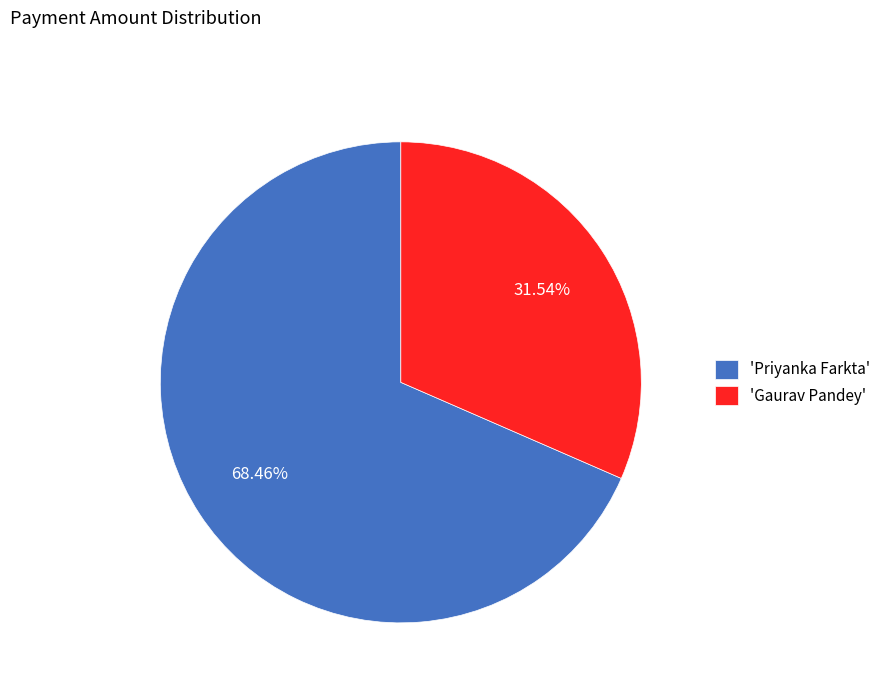

Approximately how many times larger is the value at 'Priyanka Farkta' compared to 'Gaurav Pandey'?

2.2